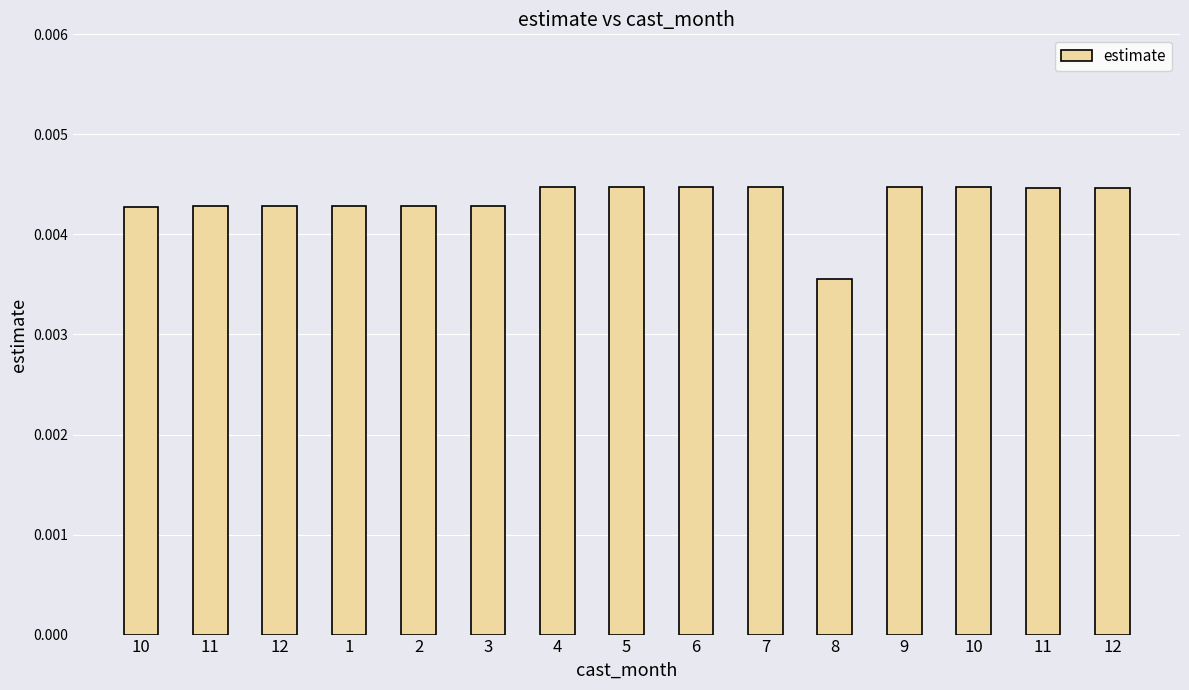

Rank the categories by value from highest to lowest.

7, 6, 5, 10, 4, 9, 11, 12, 3, 2, 1, 12, 11, 10, 8